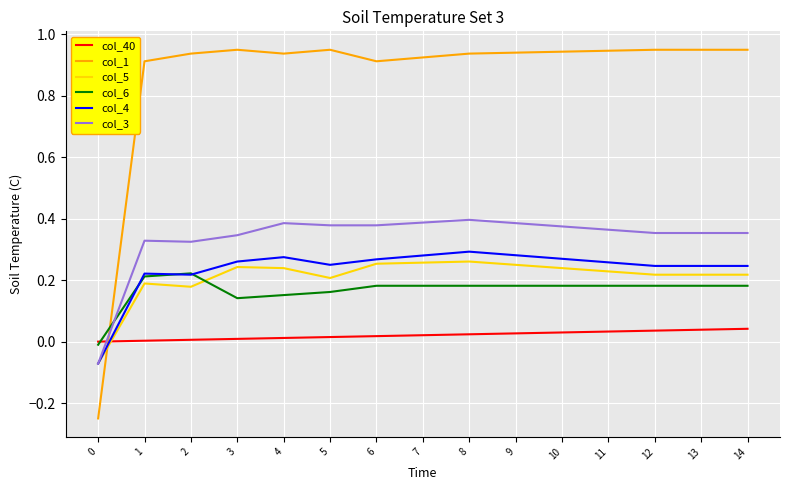

True or false: col_1 and col_3 cross at least once.

True